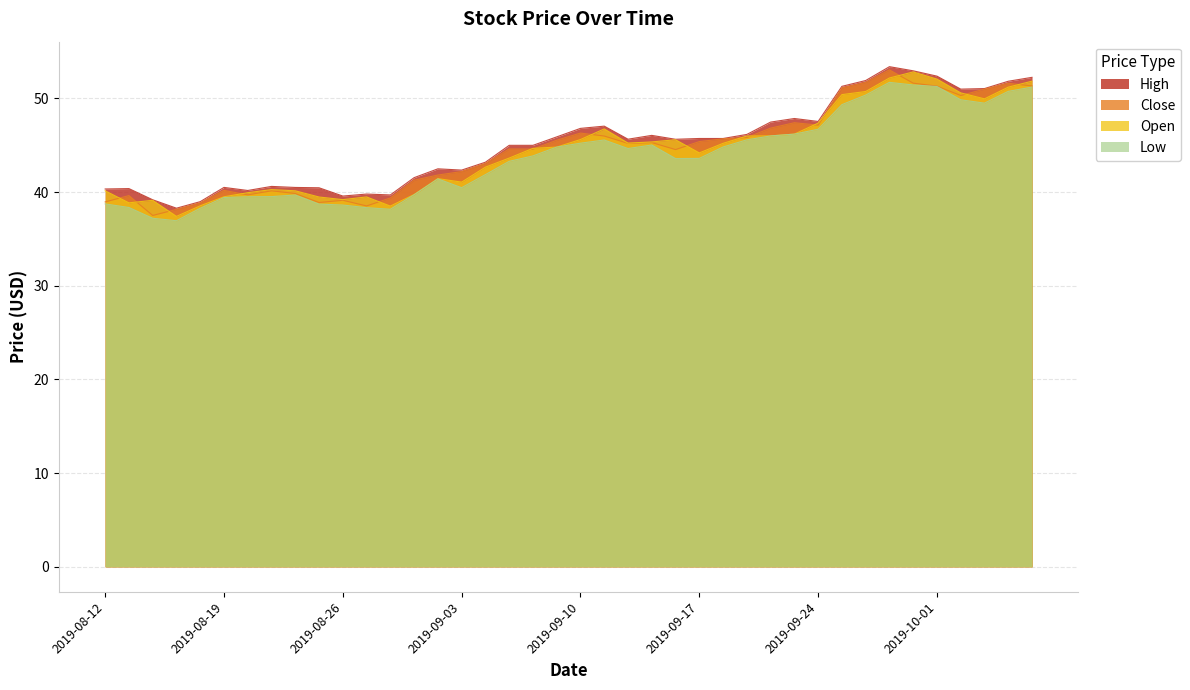

How many lines are shown in the chart?

4